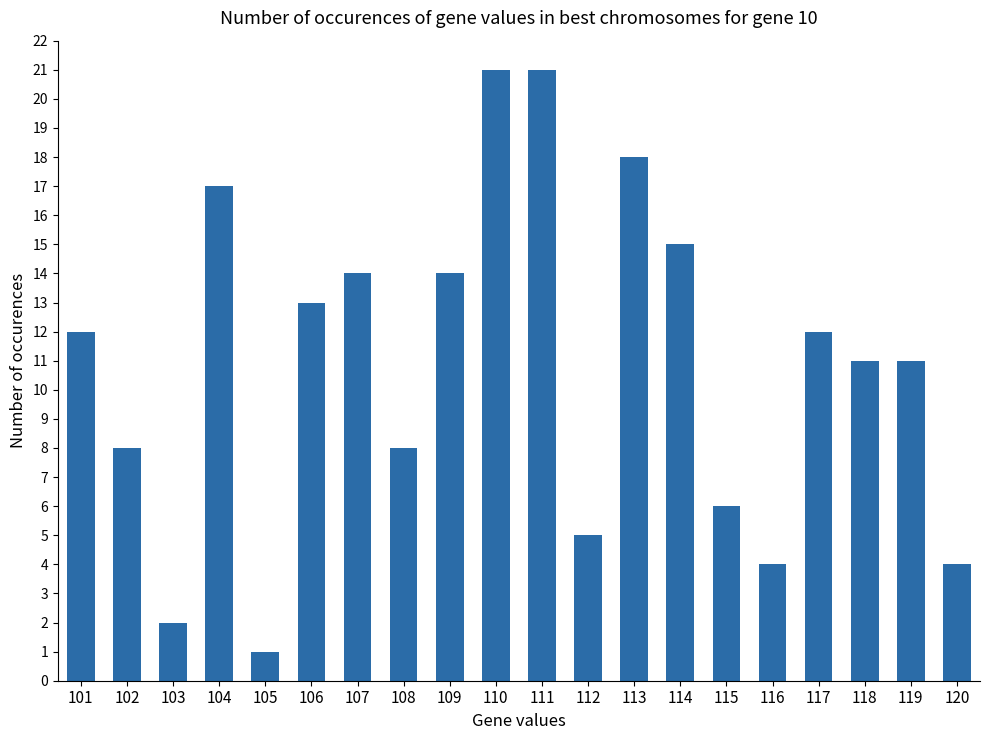

What is the maximum value shown in the chart?

21